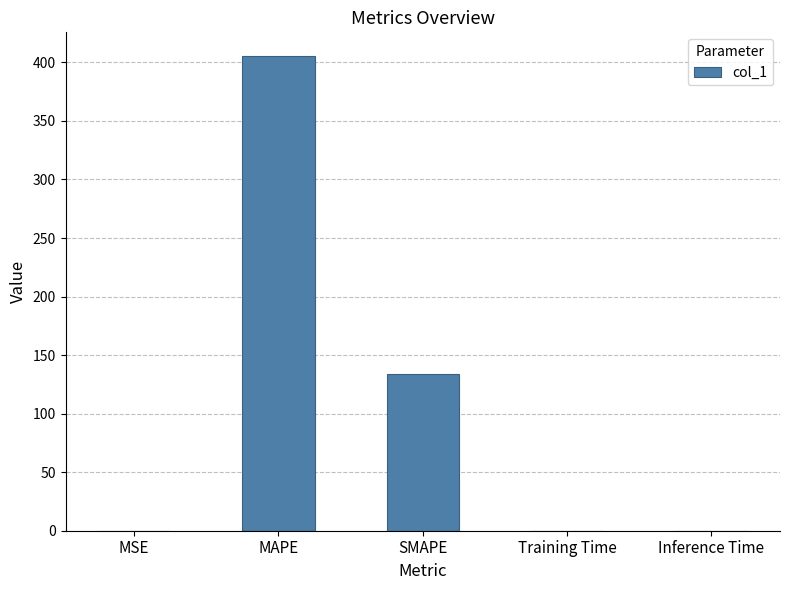

Is it true that the value at SMAPE is 201.8?

False